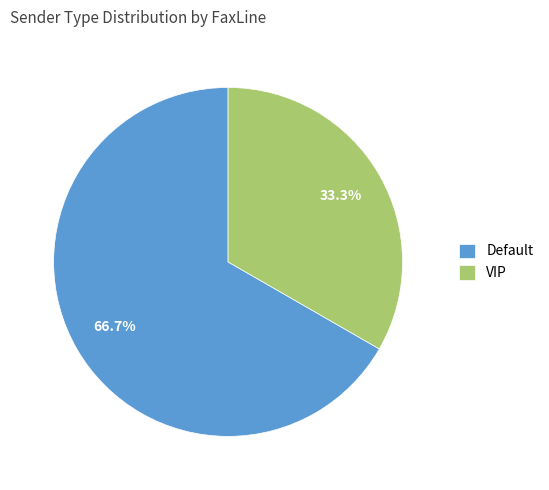

How many slices are in this pie chart?

2